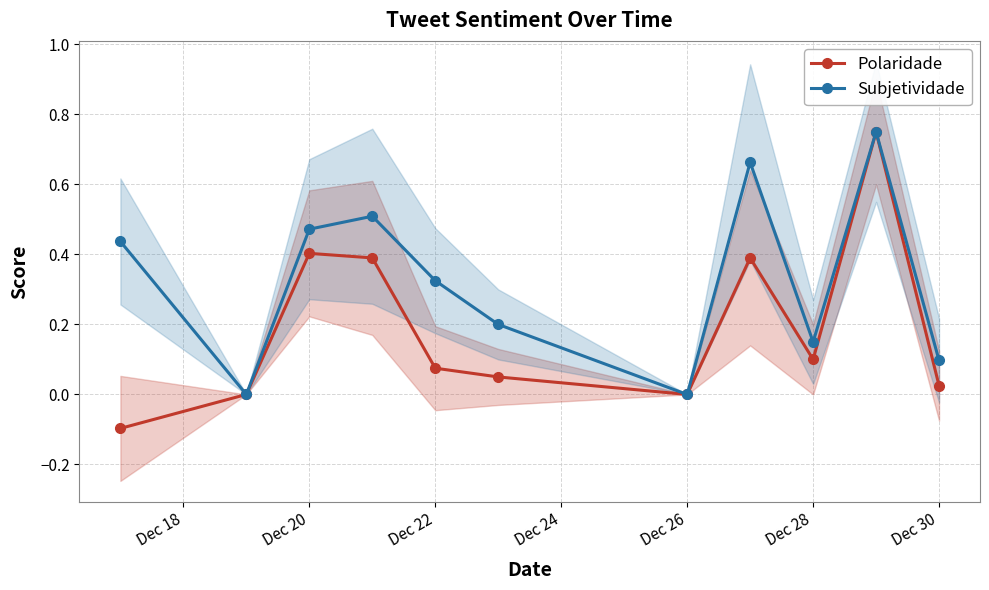

Is it true that Polaridade equals 0.4 at Dec 20?

True